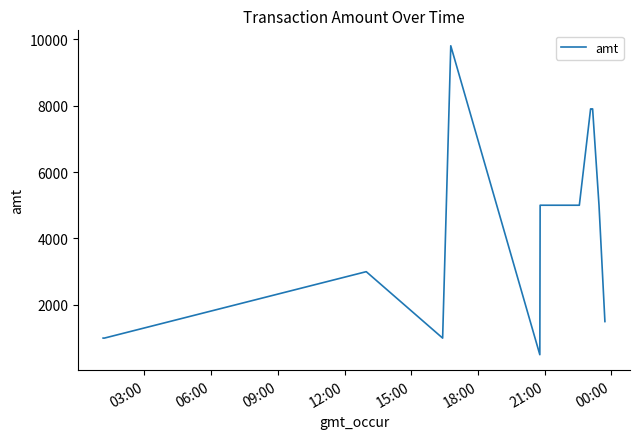

What is the greatest value displayed?

9800